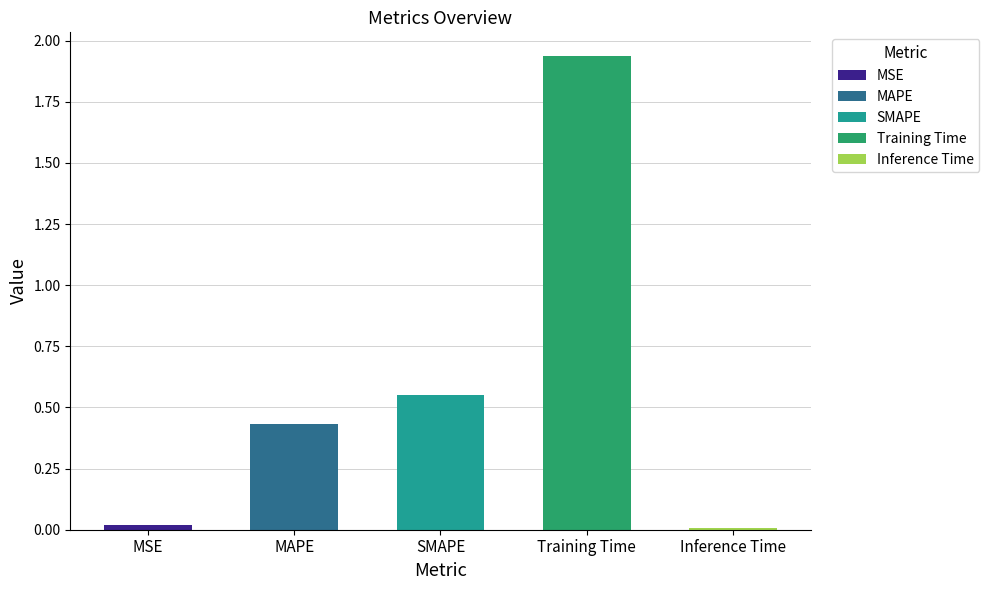

What is the label of the 2nd bar from the left?

MAPE